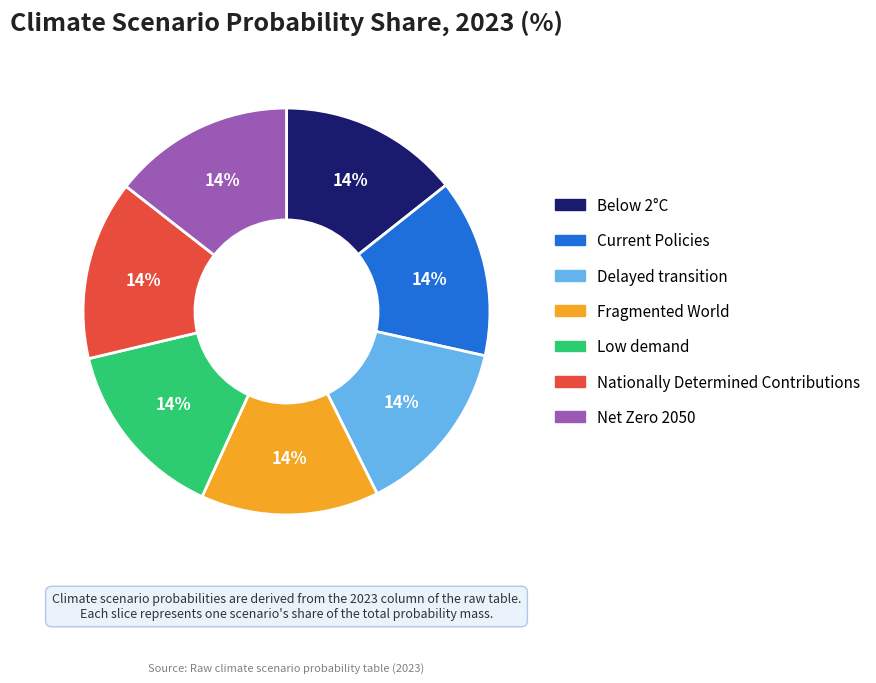

To the nearest percent, what percentage of the pie is Low demand?

14%